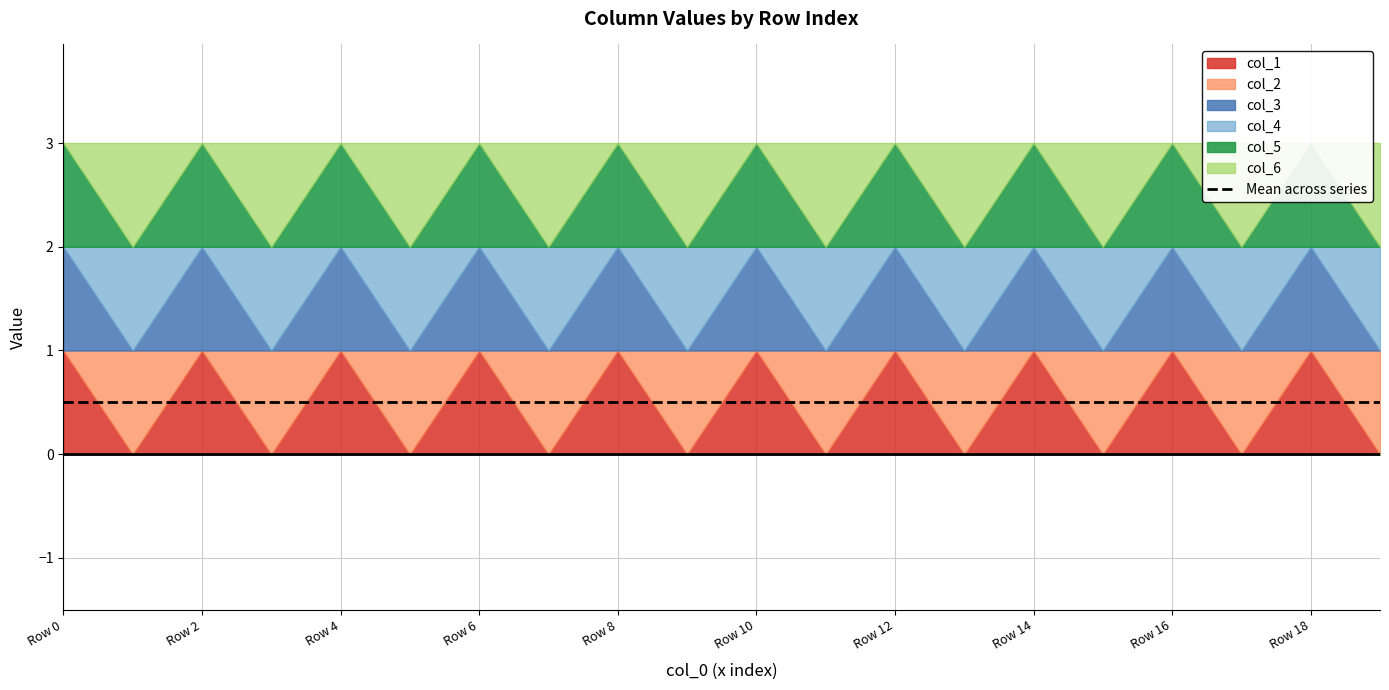

How many values in col_5 are above zero?

10